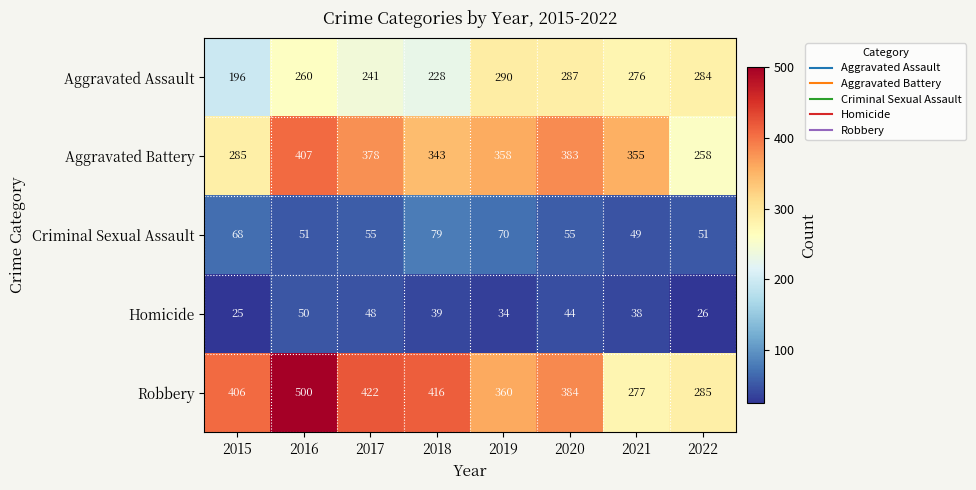

The Homicide series shows 34 at 2019. True or false?

True